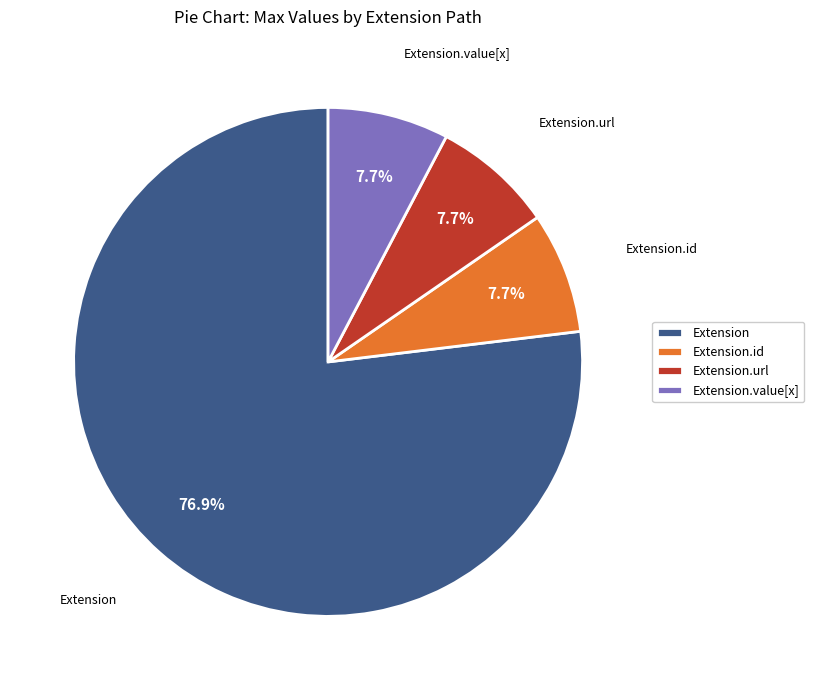

What percentage is NOT represented by Extension?

23.1%